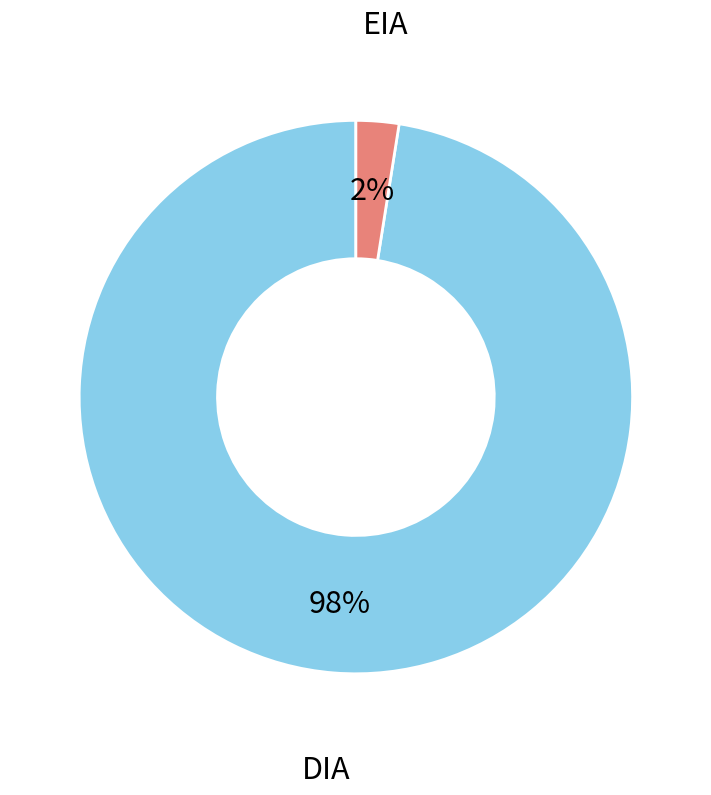

Is it true that DIA is 98% of the pie?

True